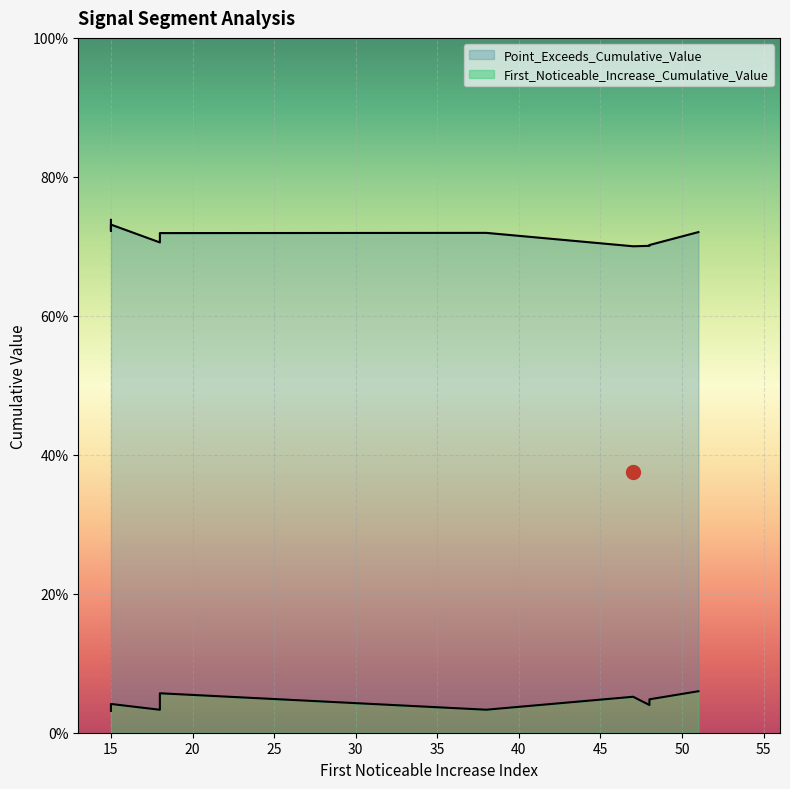

The Point_Exceeds_Cumulative_Value series shows 0.7 at 15. True or false?

True